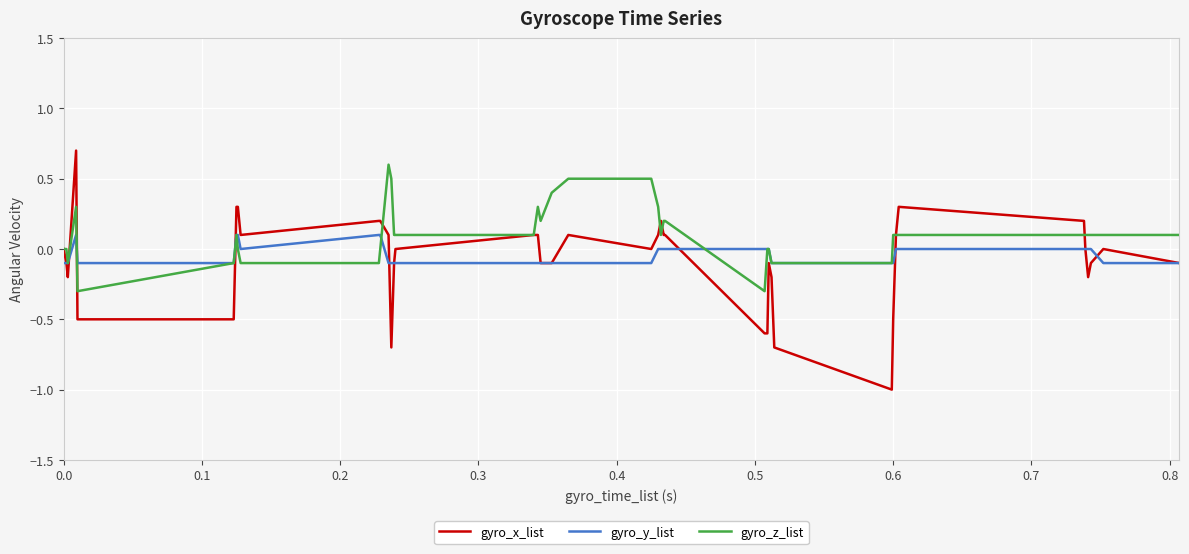

Which series has the largest range (max minus min)?

gyro_x_list